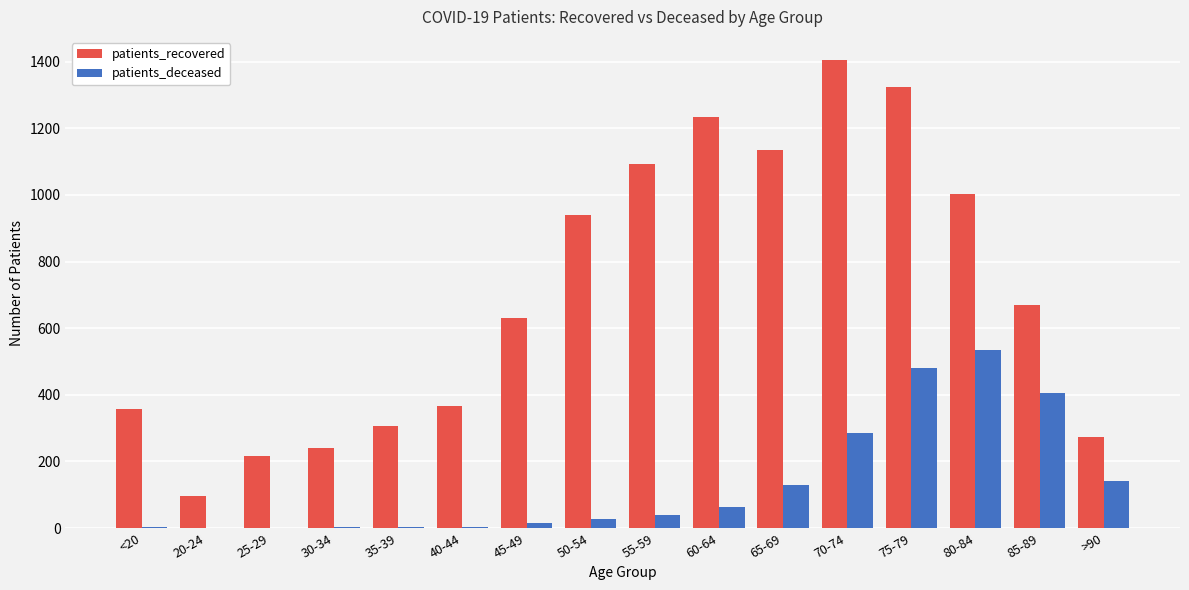

Does the chart contain stacked bars?

No